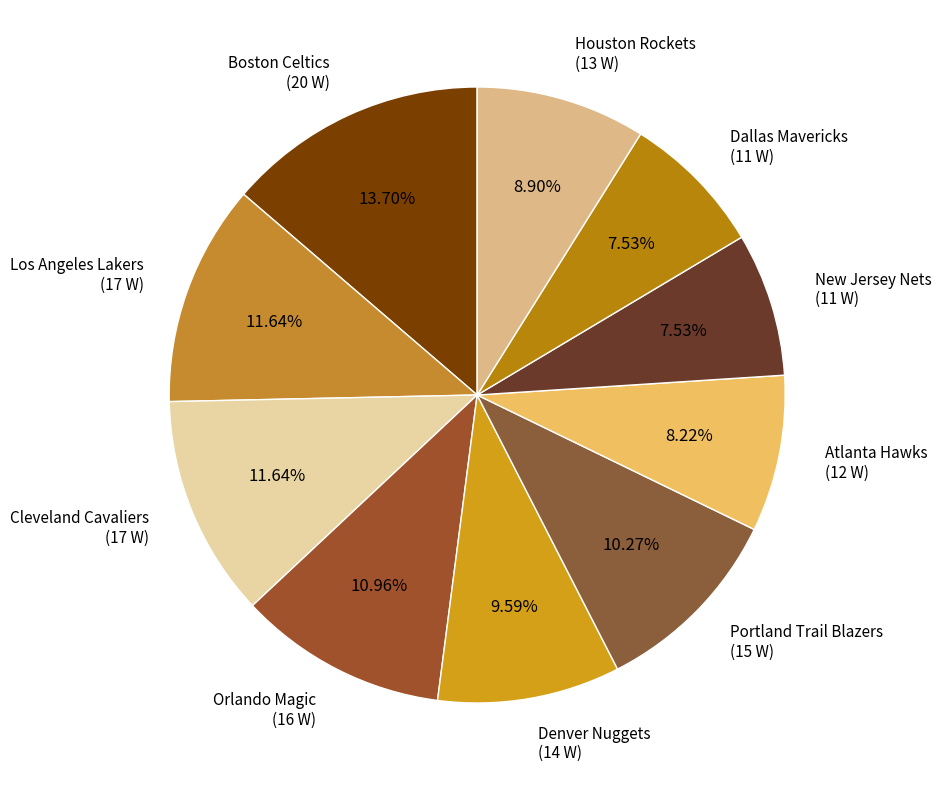

Does Denver Nuggets (14 W) account for over 50% of the chart?

No